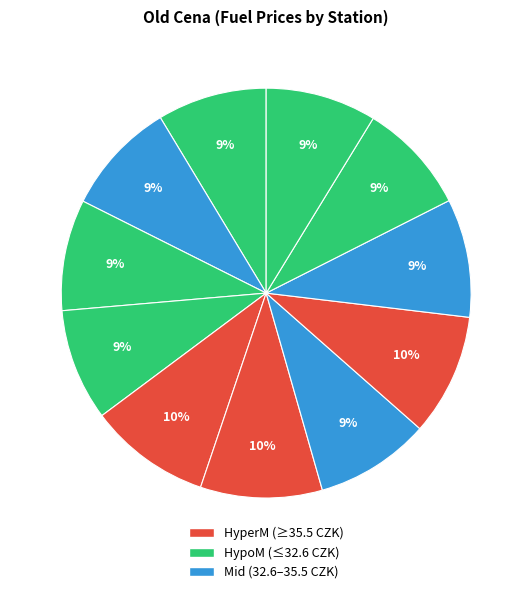

Rank the categories by value from highest to lowest.

Shell Olomoucká, MOL Olomoucká, OMV IKEA, EuroOil Opuštěná, Benzina Albert Modřice, Tesco, Makro, AVIA, Globus, Eurobit, TankONO